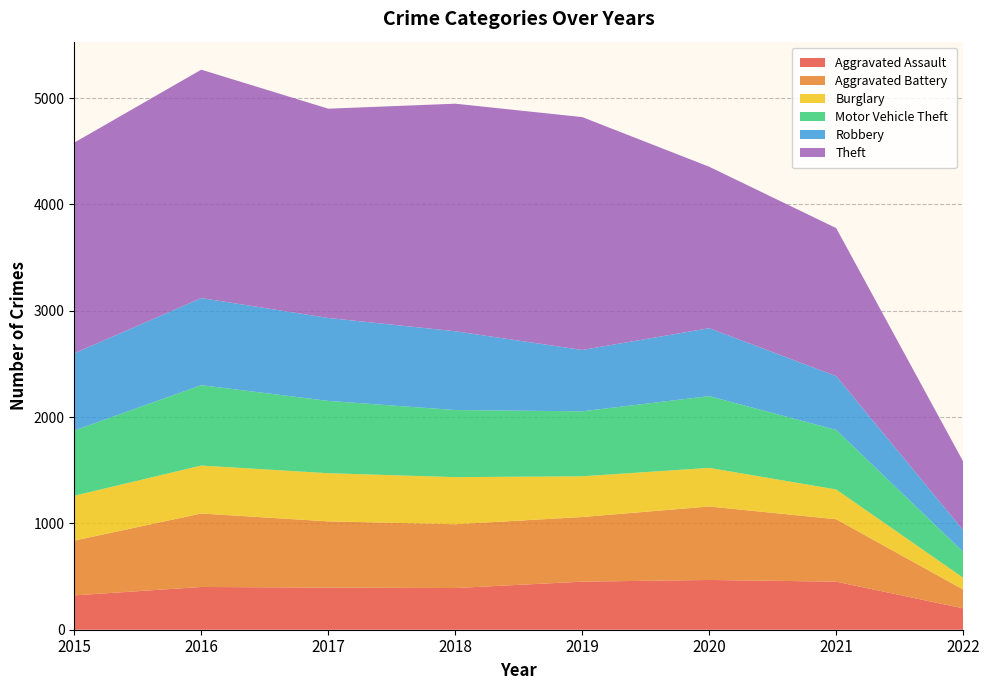

Reading left to right, what are all the values shown in this chart?

Aggravated Assault: 2015=323	2016=402	2017=396	2018=392	2019=452	2020=468	2021=452	2022=201
Aggravated Battery: 2015=515	2016=691	2017=623	2018=600	2019=608	2020=691	2021=587	2022=177
Burglary: 2015=422	2016=451	2017=453	2018=443	2019=383	2020=363	2021=280	2022=111
Motor Vehicle Theft: 2015=614	2016=756	2017=680	2018=631	2019=611	2020=675	2021=560	2022=243
Robbery: 2015=726	2016=819	2017=780	2018=741	2019=577	2020=639	2021=506	2022=204
Theft: 2015=1981	2016=2148	2017=1968	2018=2140	2019=2190	2020=1518	2021=1392	2022=646